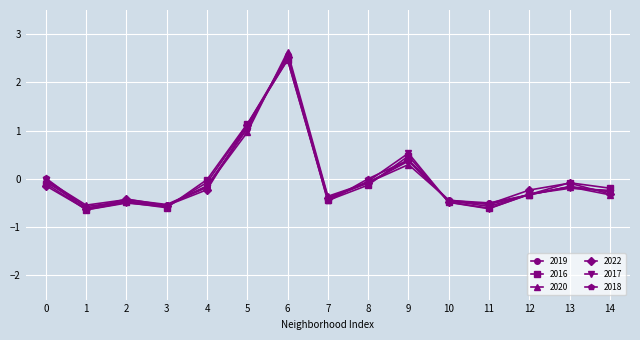

How many lines are shown in the chart?

6